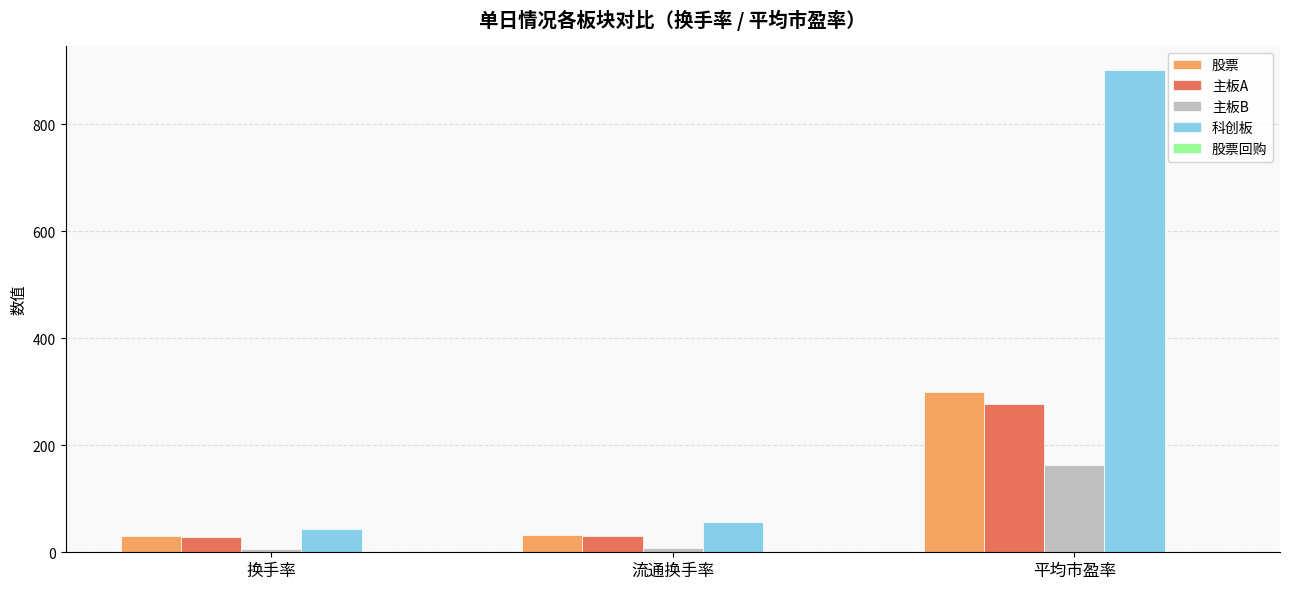

Are the bars horizontal?

No